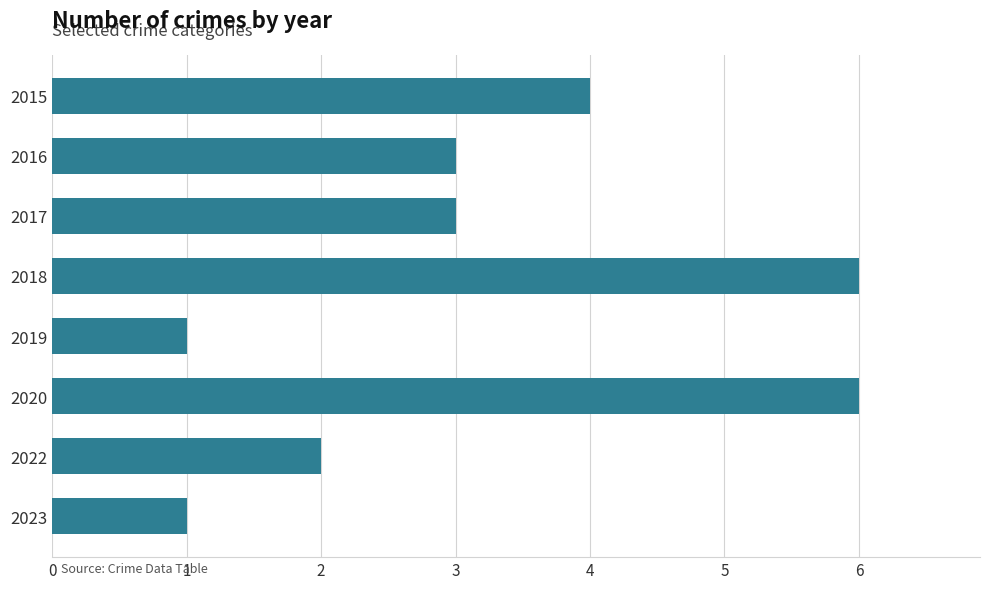

What is the value of the 8th bar from the top?

1